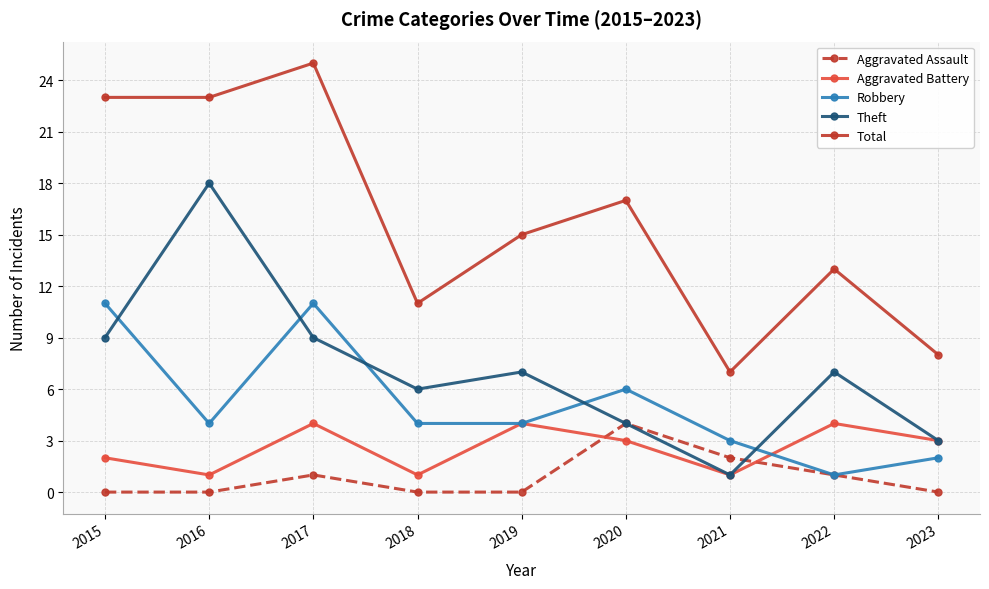

Count the Aggravated Battery values in the range 1 to 4.

9